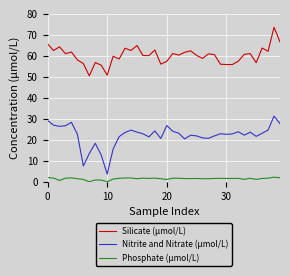

Rank the series by their maximum value, from lowest to highest.

Phosphate (µmol/L), Nitrite and Nitrate (µmol/L), Silicate (µmol/L)